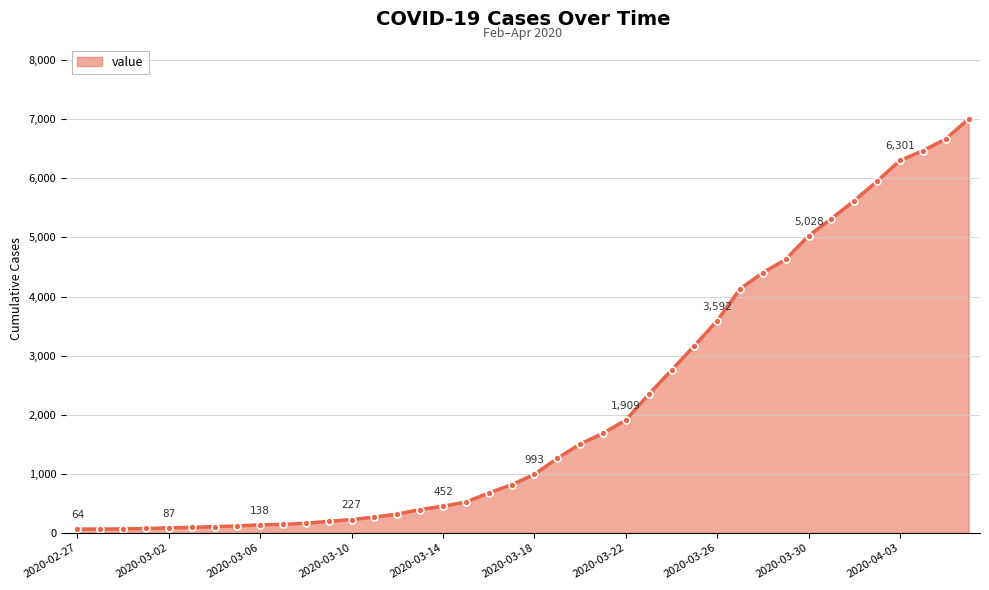

What is the greatest value displayed?

7003